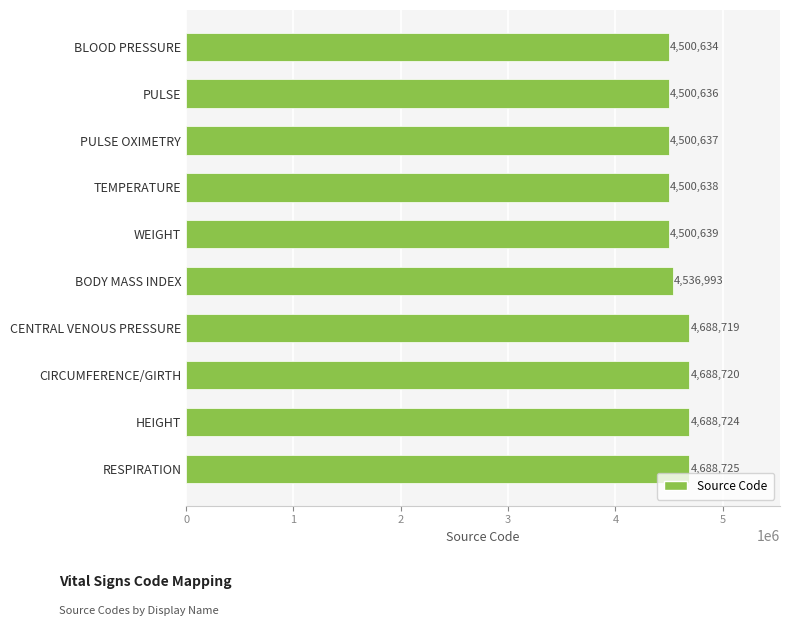

Reading bottom to top, transcribe all the data shown in this chart.

4688725	4688724	4688720	4688719	4536993	4500639	4500638	4500637	4500636	4500634